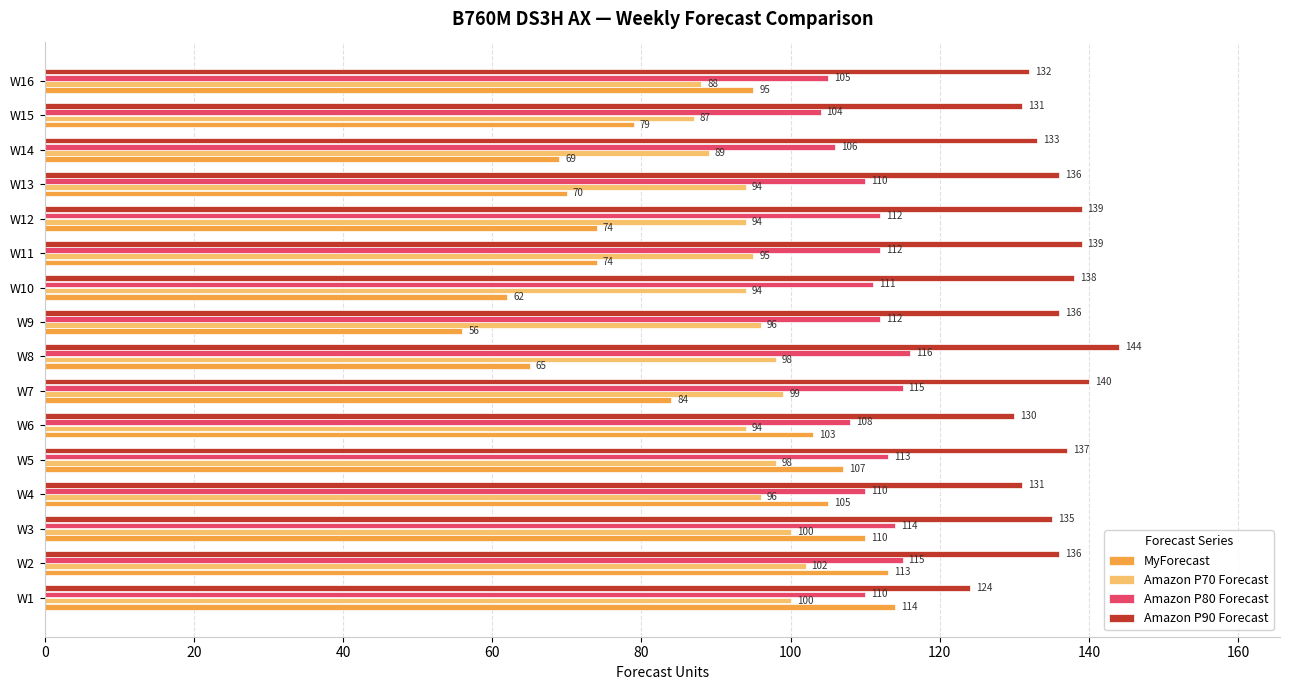

What is the average value of the MyForecast series?

86